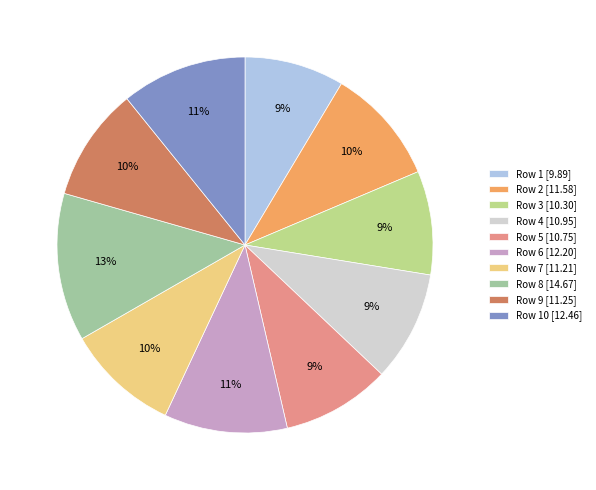

Which category has the biggest portion of the pie?

Row 8 [14.67]